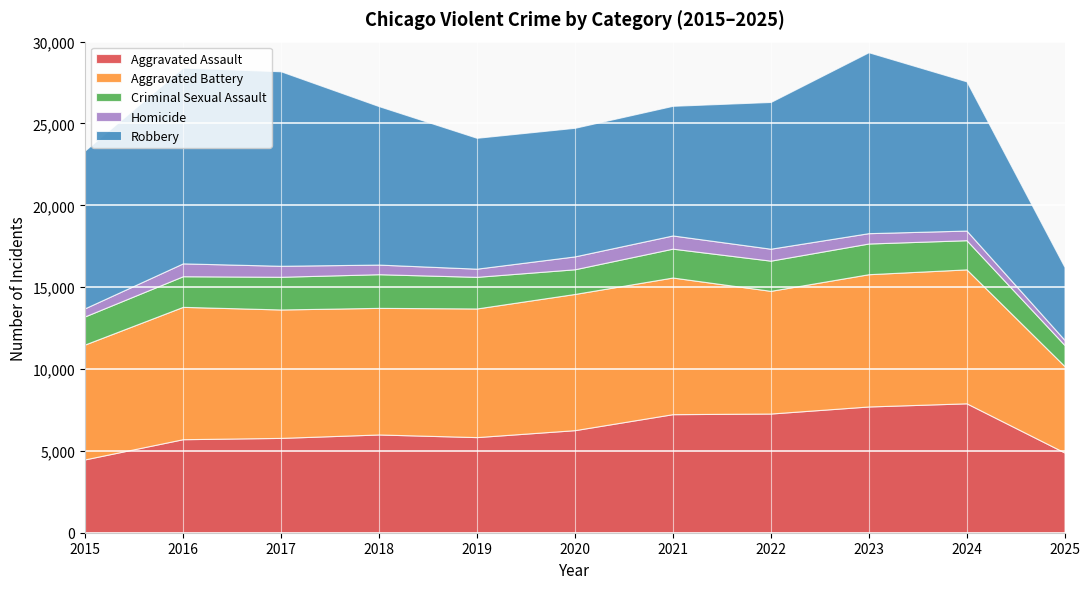

Reading left to right, extract all data points from this chart.

Aggravated Assault: 2015=4480	2016=5713	2017=5793	2018=6002	2019=5841	2020=6265	2021=7242	2022=7281	2023=7712	2024=7905	2025=4901
Aggravated Battery: 2015=7018	2016=8085	2017=7845	2018=7734	2019=7858	2020=8320	2021=8348	2022=7495	2023=8080	2024=8182	2025=5280
Criminal Sexual Assault: 2015=1716	2016=1870	2017=1997	2018=2056	2019=1932	2020=1508	2021=1763	2022=1844	2023=1875	2024=1782	2025=1290
Homicide: 2015=496	2016=786	2017=672	2018=588	2019=499	2020=787	2021=806	2022=730	2023=632	2024=589	2025=311
Robbery: 2015=9638	2016=11960	2017=11881	2018=9681	2019=7995	2020=7855	2021=7920	2022=8964	2023=11052	2024=9115	2025=4452